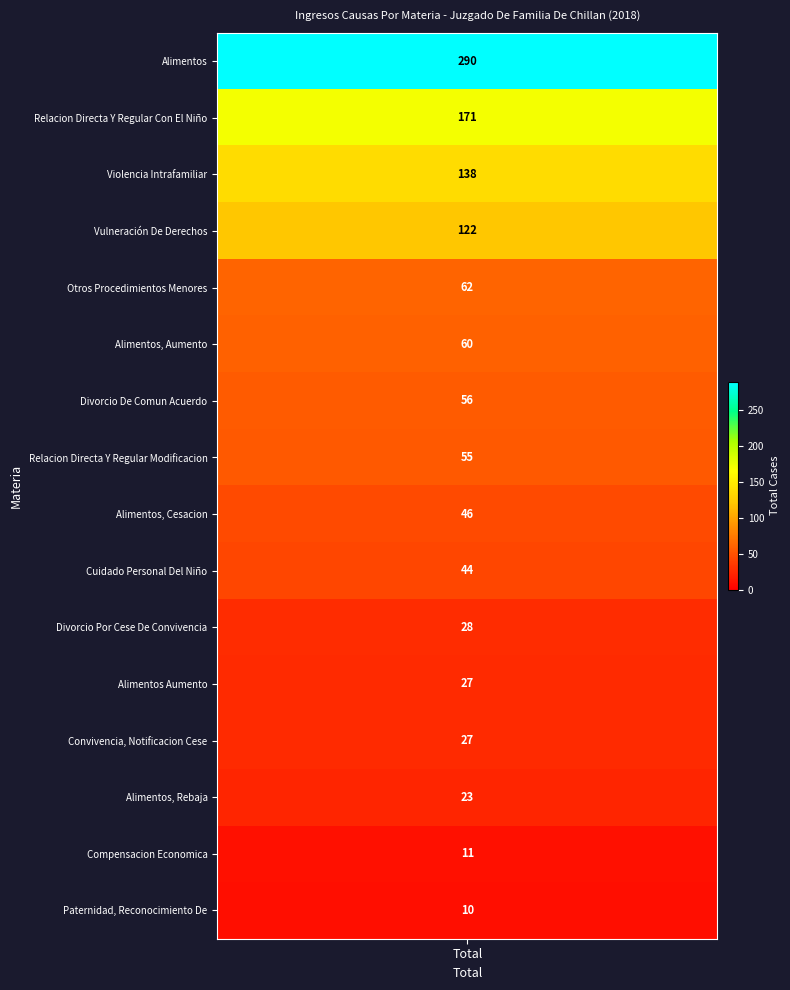

What is the difference between the second highest and minimum values?

161